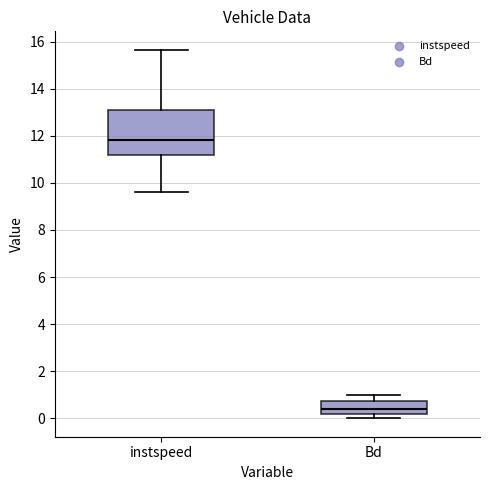

Reading left to right, read every box against the y-axis: the position of its median line, the range the box covers, and the ends of its whiskers. The values are not printed on the chart, so give them approximately, as read against the axis.

instspeed: median 11.8, box 11.2 to 13.0, whiskers 9.6 to 15.6
Bd: median 0.4, box 0.2 to 0.8, whiskers 0.0 to 1.0